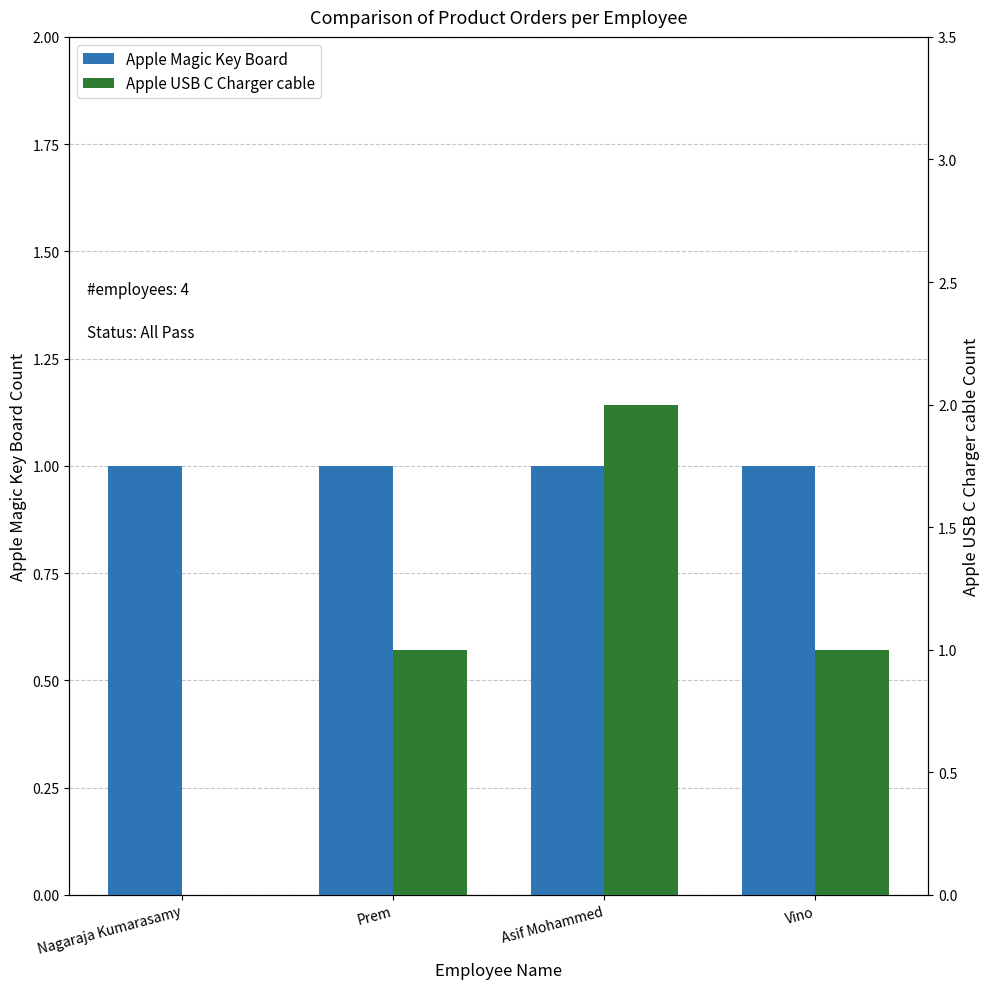

Reading left to right, transcribe all the data shown in this chart.

Apple Magic Key Board: Nagaraja Kumarasamy=1	Prem=1	Asif Mohammed=1	Vino=1
Apple USB C Charger cable: Nagaraja Kumarasamy=0	Prem=1	Asif Mohammed=2	Vino=1